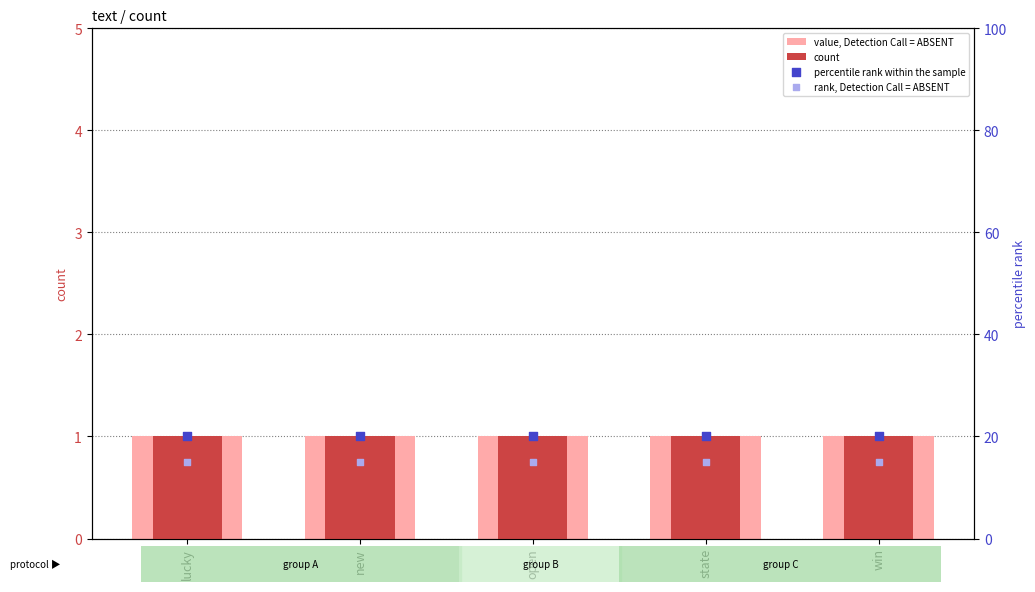

Which series reaches the minimum Y coordinate?

value, Detection Call = ABSENT